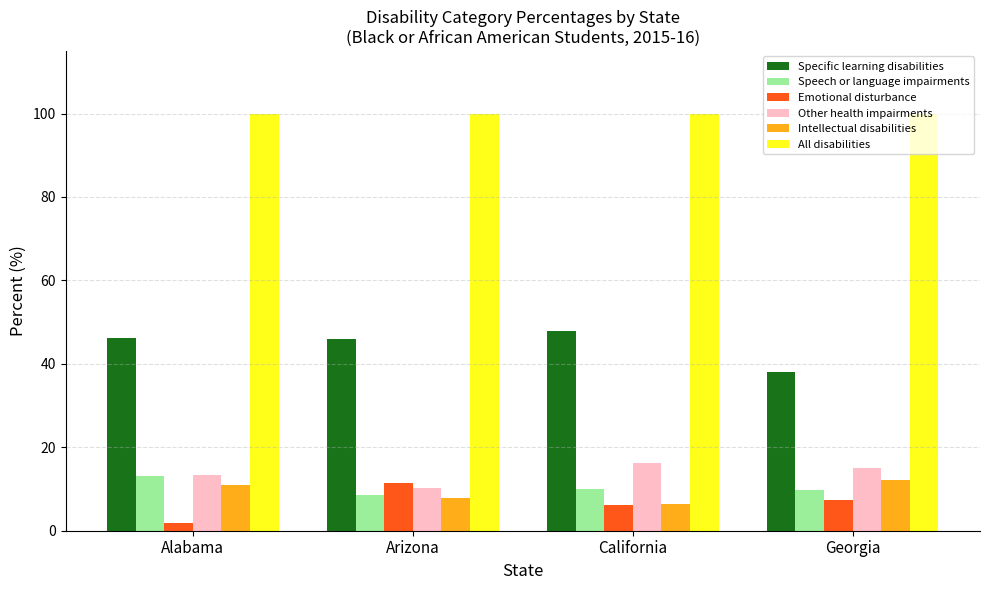

What is the approximate value of Speech or language impairments at California?

10.1